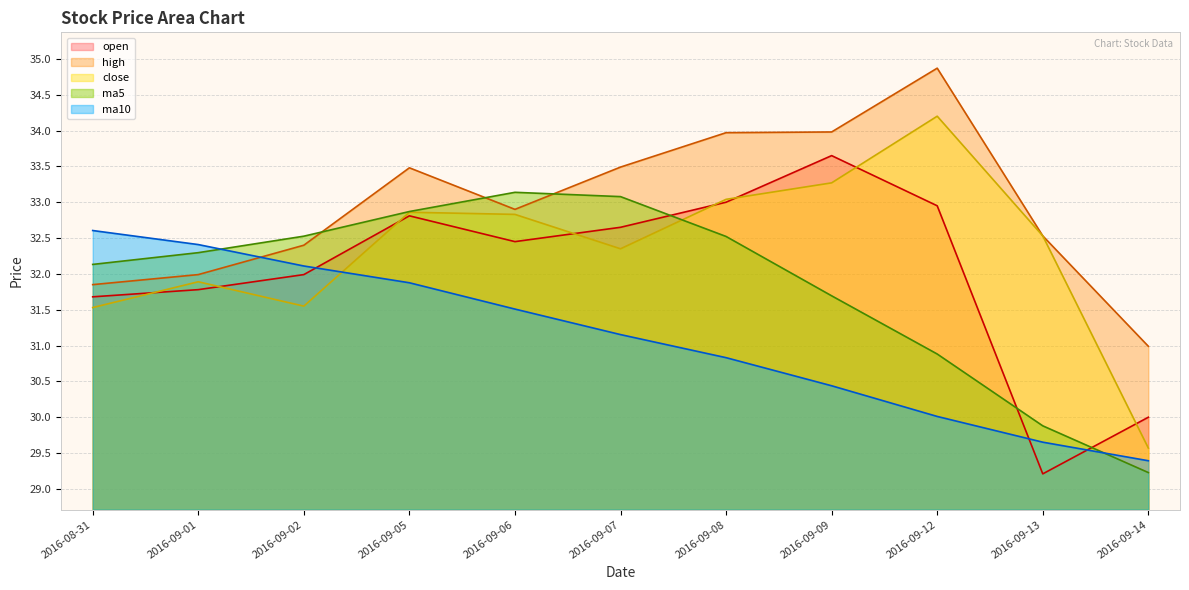

What is the difference between the highest and lowest values at 2016-08-31?

1.1